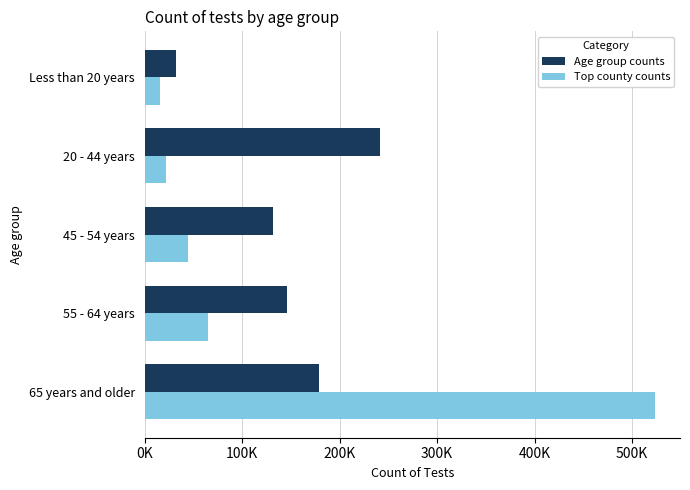

What are all the series names shown in the legend?

Age group counts, Top county counts